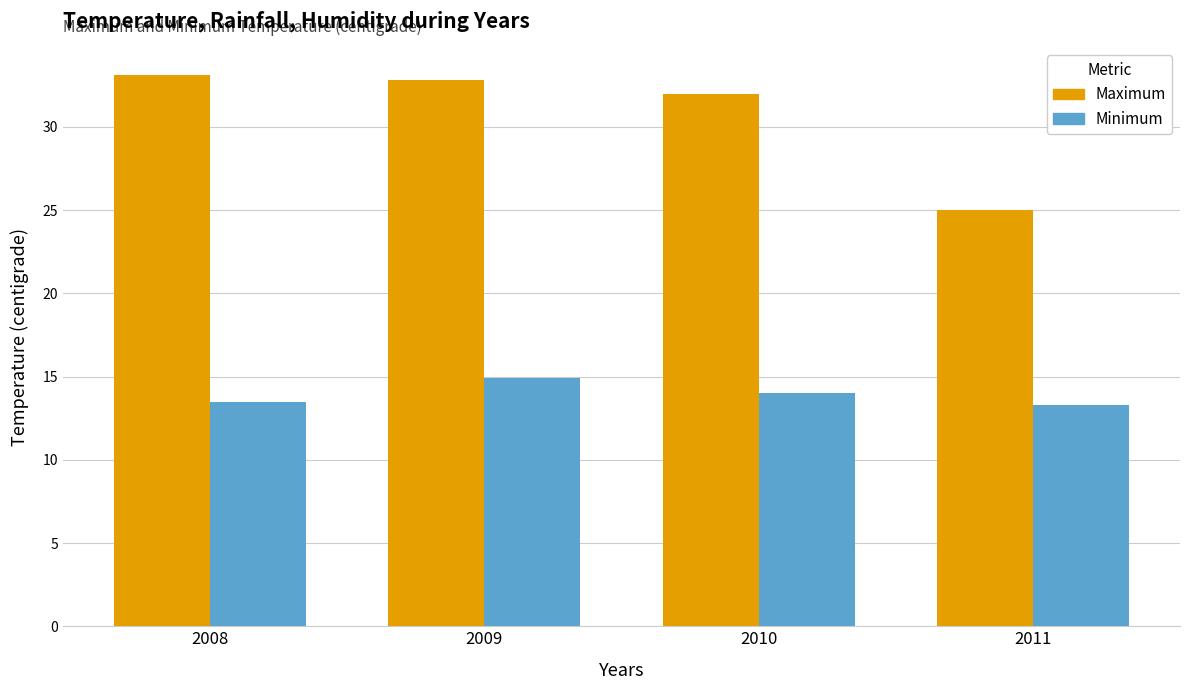

What is the total value across all series at 2009?

47.7